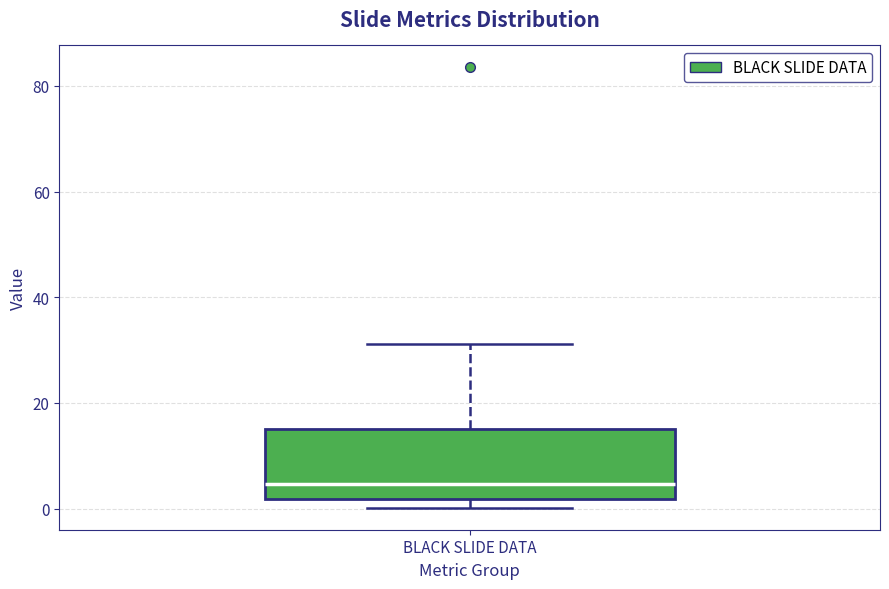

Read this box plot against the y-axis: the position of the median line, the range covered by the box, and the ends of both whiskers. The values are not printed on the chart, so give them approximately, as read against the axis.

median 4, box 2 to 16, whiskers 0 to 32